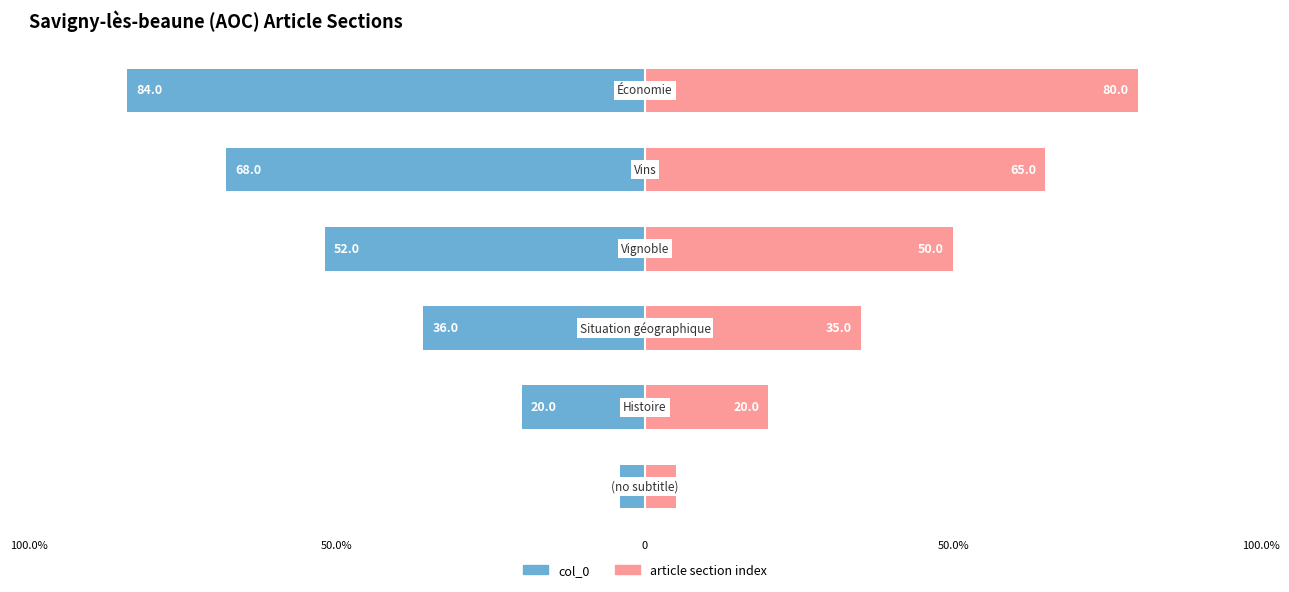

How many groups of bars are there?

6